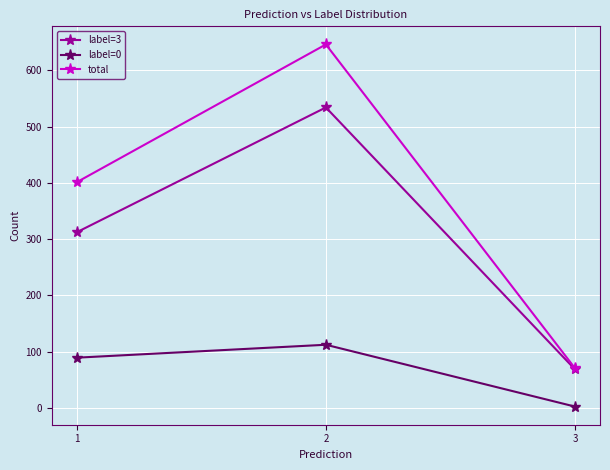

The value of total at 2 is 214. True or false?

False